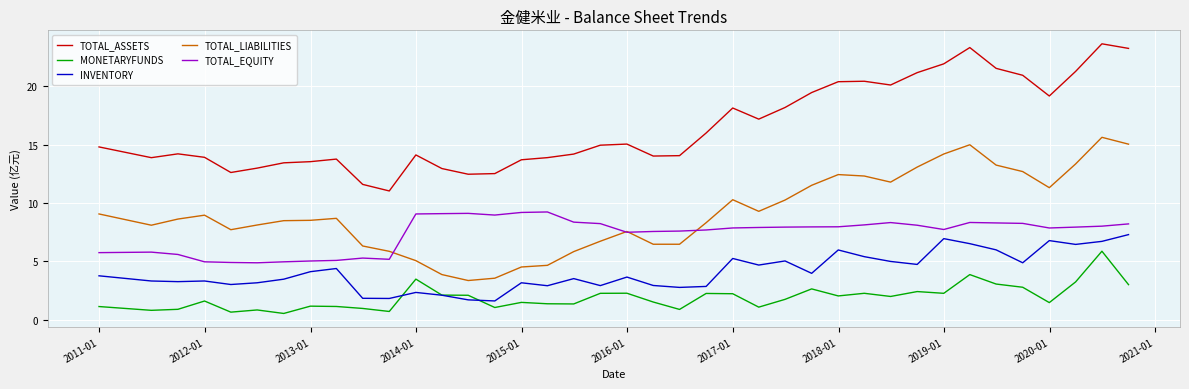

List the series in order of their peak value, lowest first.

MONETARYFUNDS, INVENTORY, TOTAL_EQUITY, TOTAL_LIABILITIES, TOTAL_ASSETS